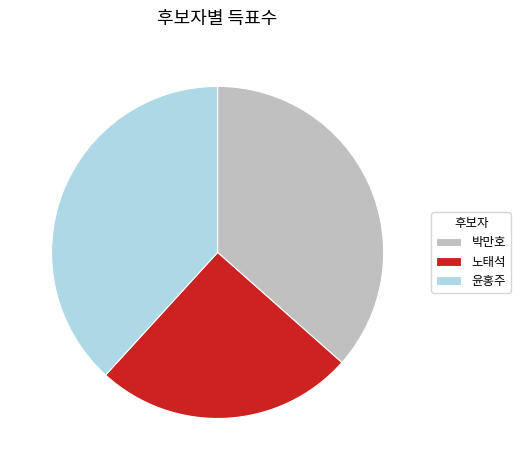

Do 윤홍주 and 박만호 together represent more than half of the pie?

Yes